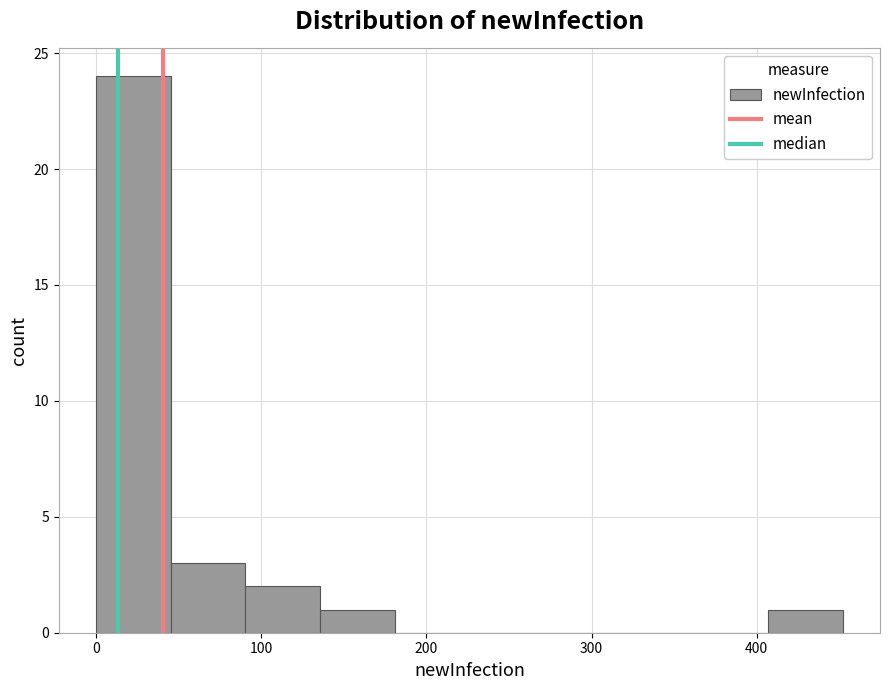

Which range on the x-axis has the tallest bar?

0 to 50